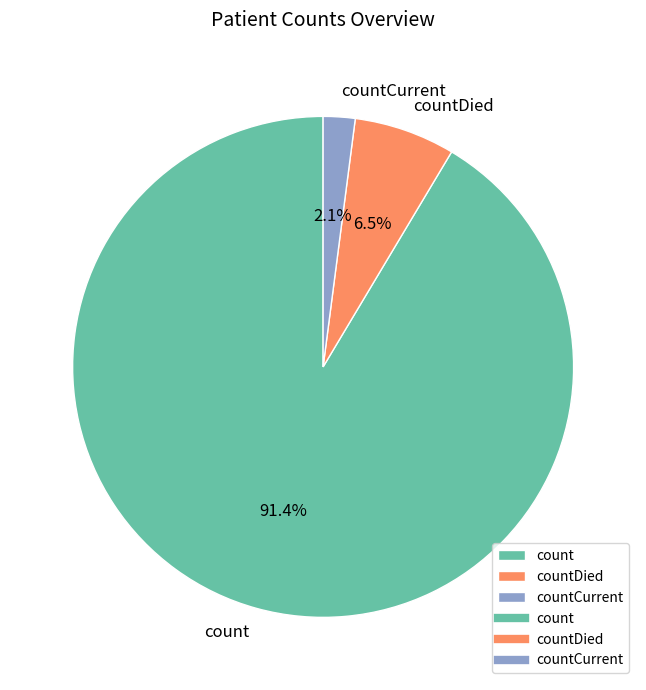

What is the smallest slice in the pie chart?

countCurrent